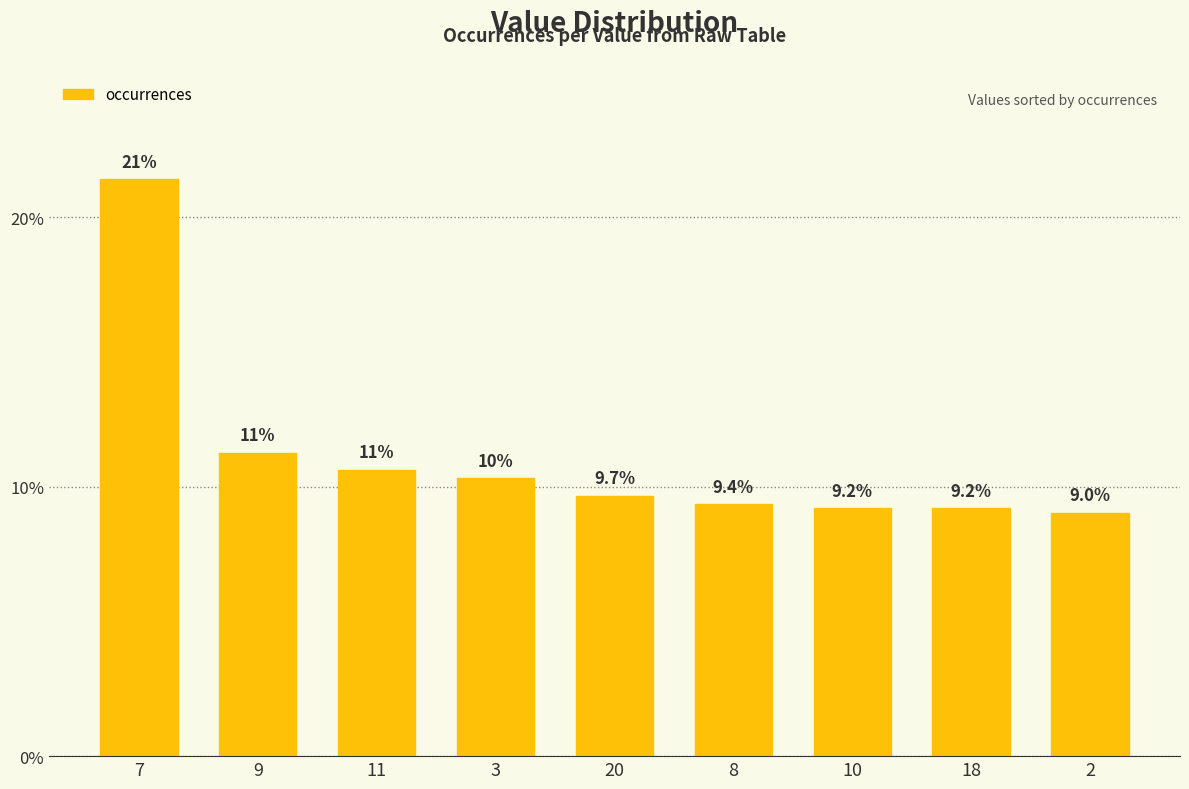

What position from the left is 2?

9